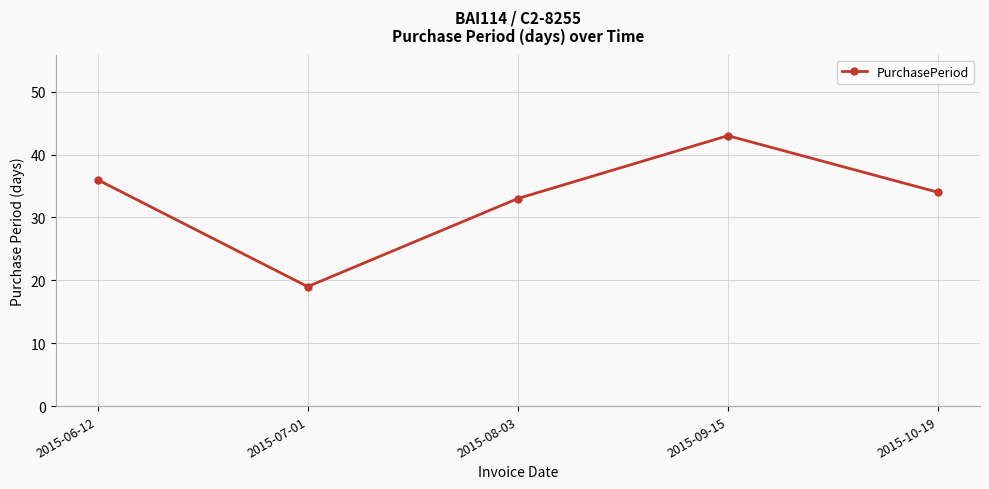

What is the sum of the values at 2015-08-03 and 2015-06-12?

69